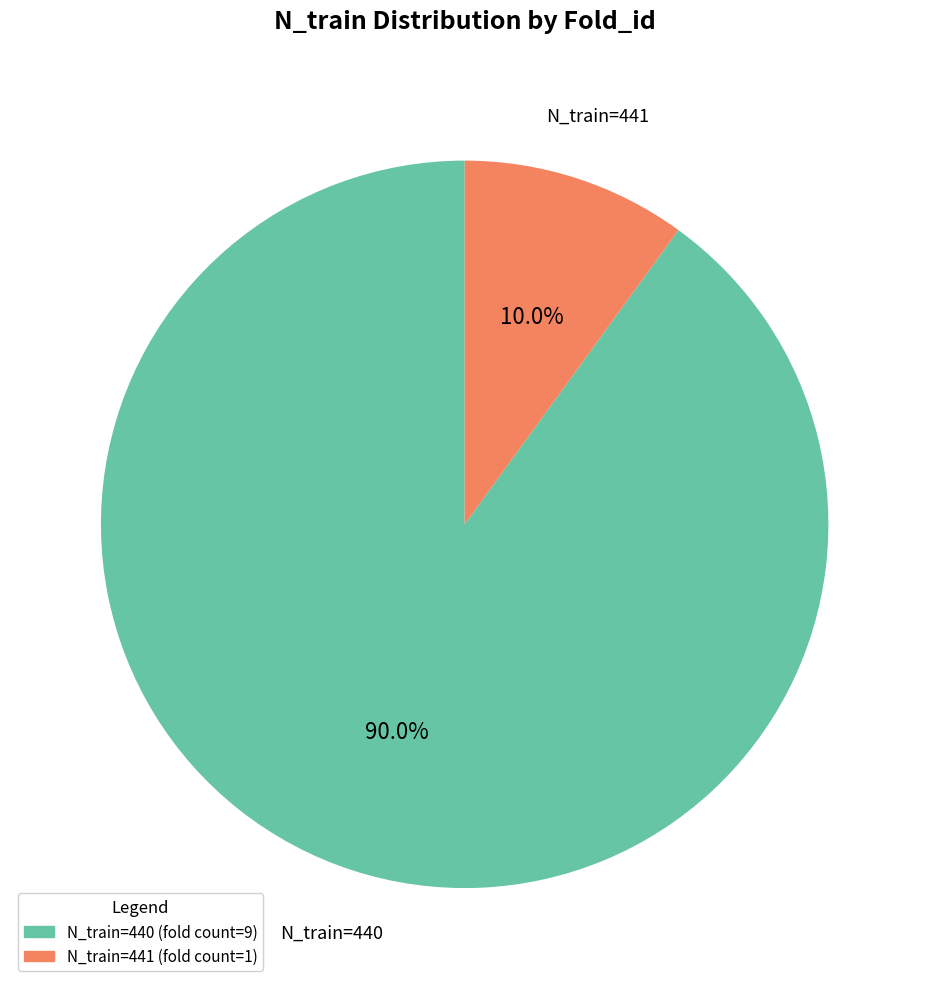

Is there a majority slice in this chart?

Yes